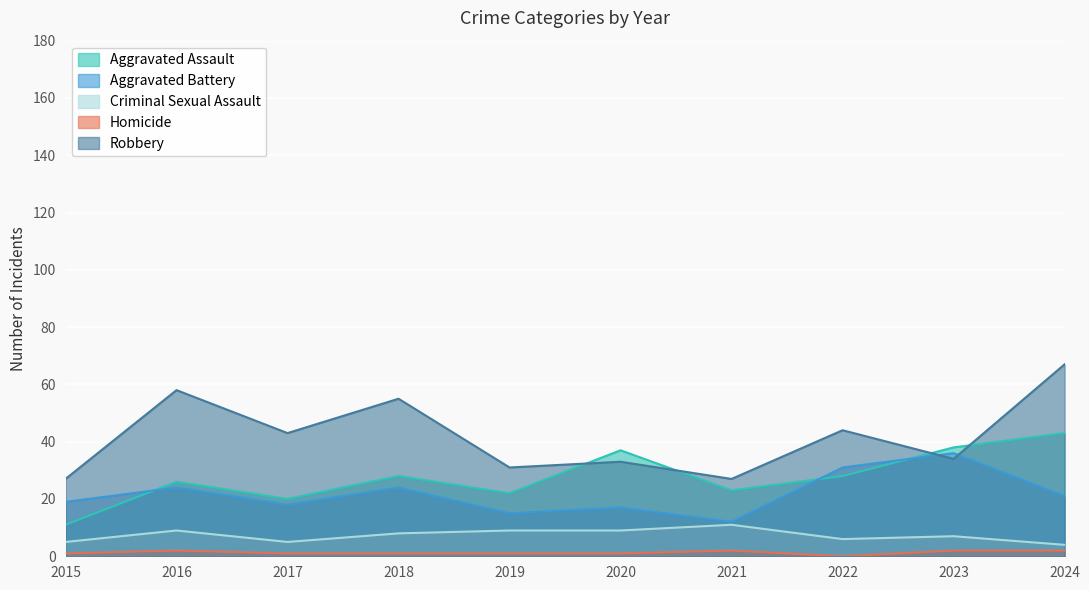

Between 2022 and 2020, which is larger?

2020